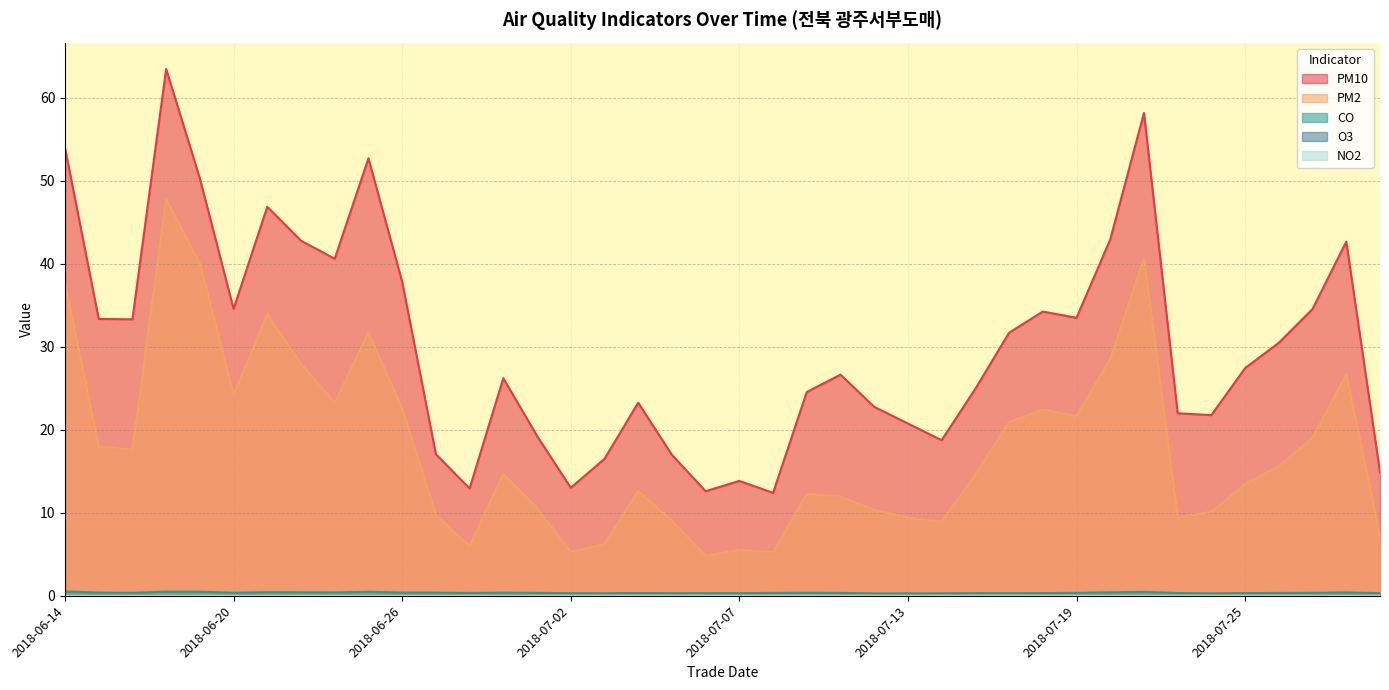

At which category does CO reach its first local valley?

2018-06-16